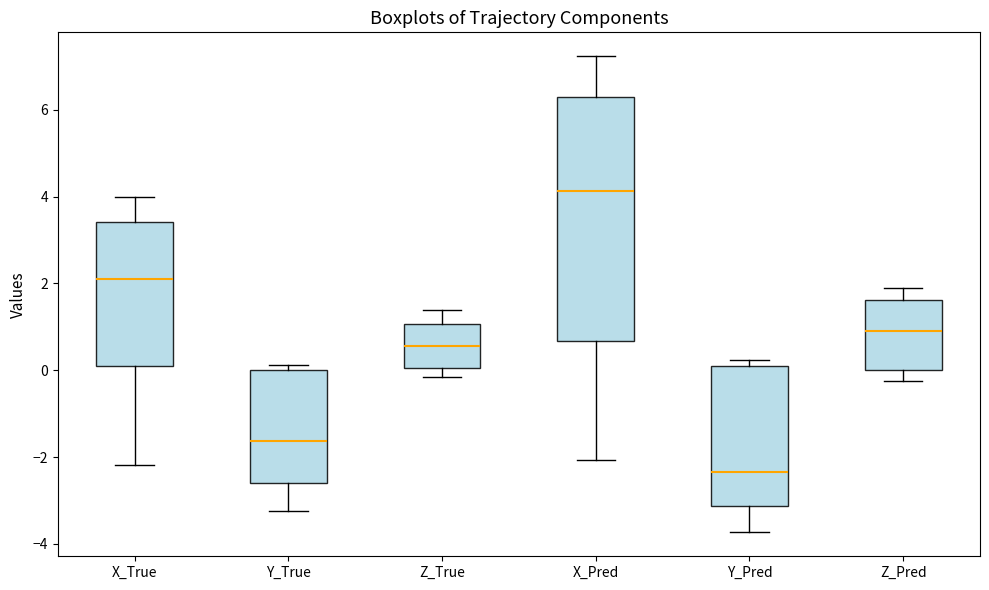

Reading left to right, transcribe this box plot: for each box, give where its median line is, the range the box spans, and where its two whiskers end, as read against the y-axis. The values are not printed on the chart, so give them approximately, as read against the axis.

X_True: median 2.0, box 0.0 to 3.4, whiskers -2.2 to 4.0
Y_True: median -1.6, box -2.6 to 0.0, whiskers -3.2 to 0.2
Z_True: median 0.6, box 0.0 to 1.0, whiskers -0.2 to 1.4
X_Pred: median 4.2, box 0.6 to 6.4, whiskers -2.0 to 7.2
Y_Pred: median -2.4, box -3.2 to 0.2, whiskers -3.8 to 0.2 (just above the box's upper edge)
Z_Pred: median 1.0, box 0.0 to 1.6, whiskers -0.2 to 2.0